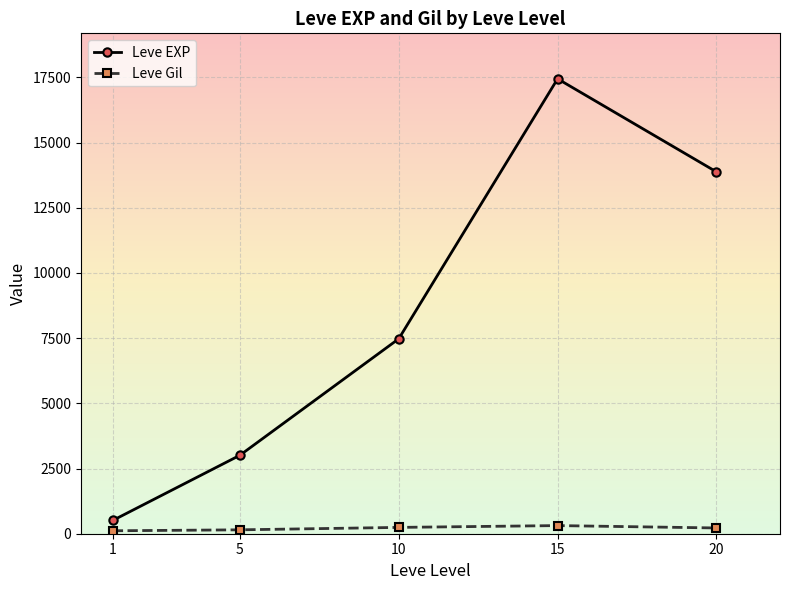

Count the number of categories in the chart.

5